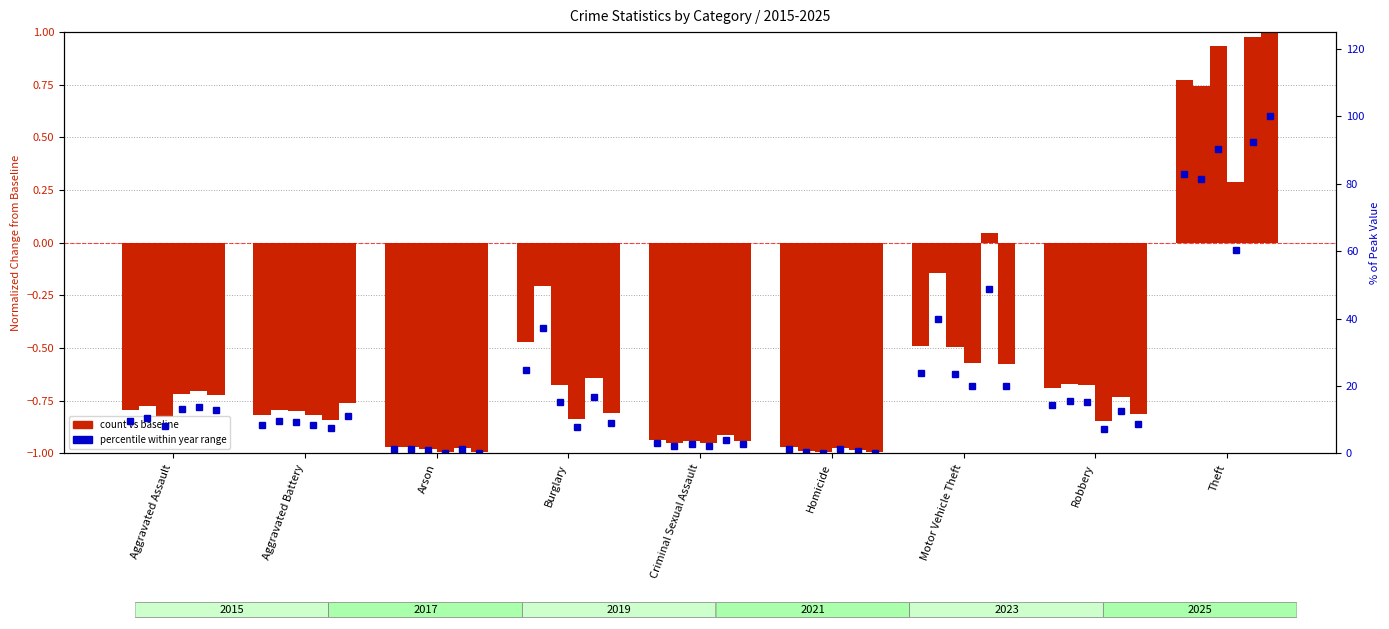

Where is 2021 nearest to the value 0?

Theft